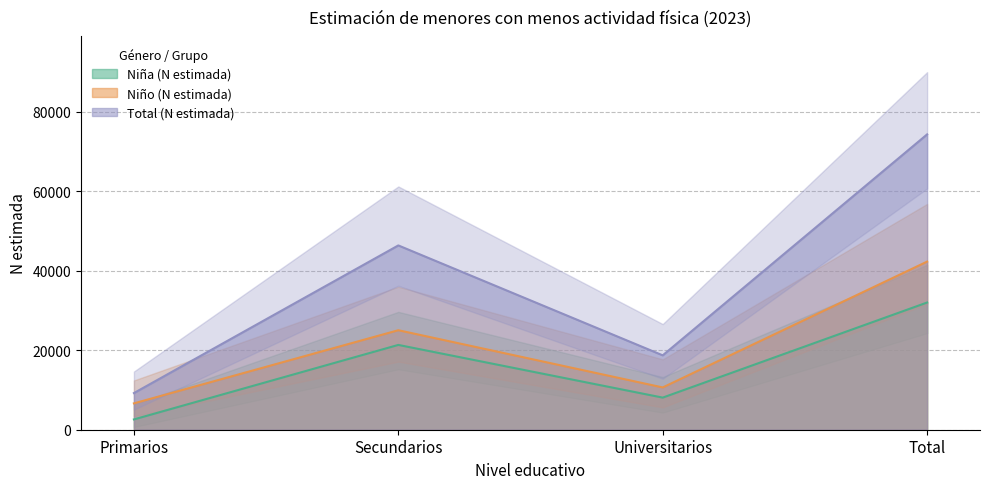

Which series has the widest spread of values?

Total (N estimada)